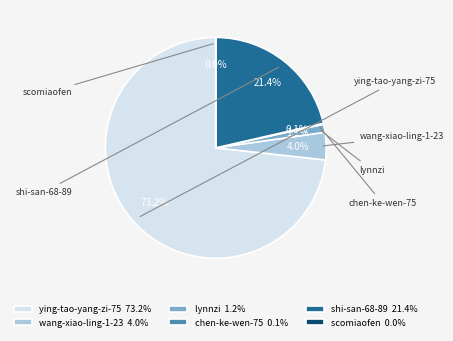

Is there any slice that represents more than half of the pie?

Yes